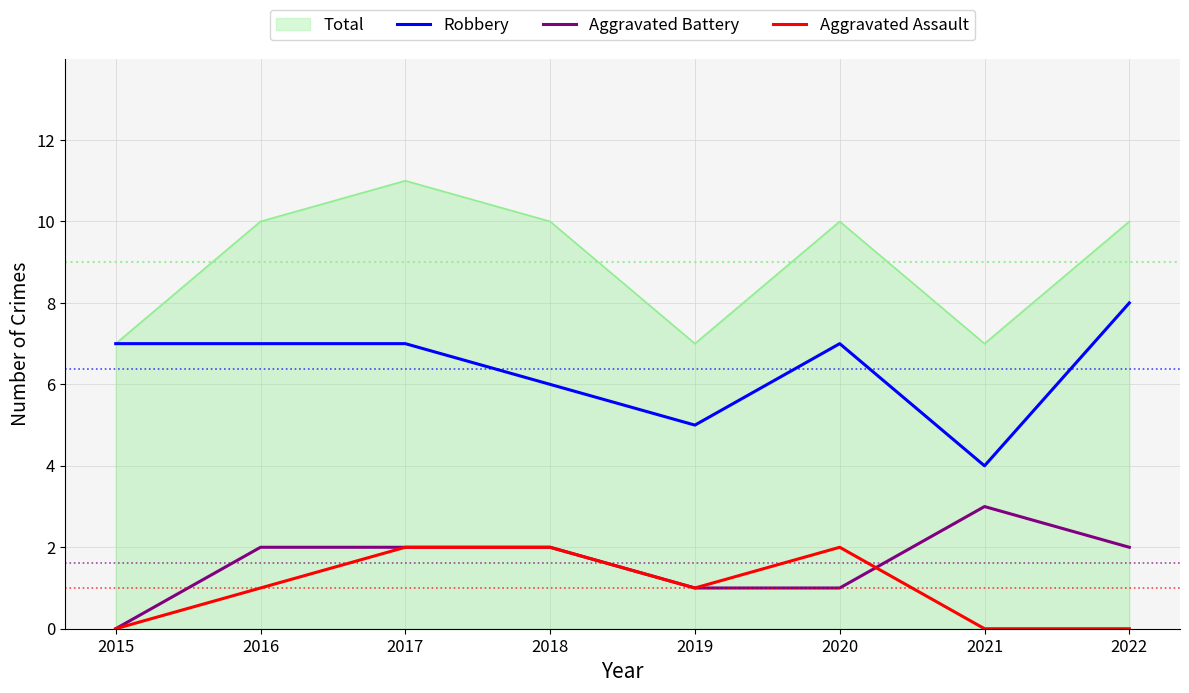

Rank the series by their maximum value, from lowest to highest.

Aggravated Assault, Aggravated Battery, Robbery, Total